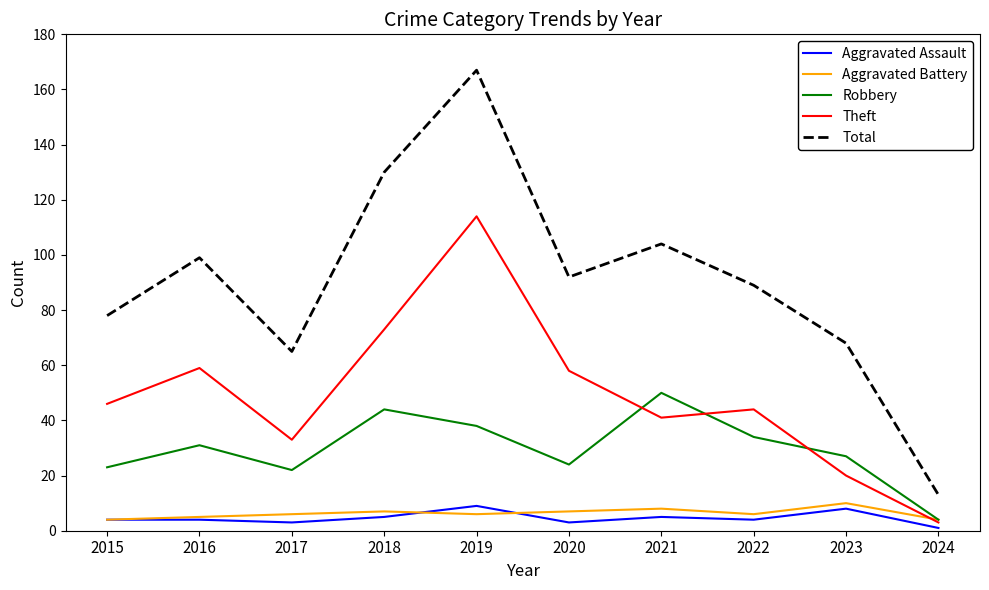

Reading left to right, transcribe all the data shown in this chart.

Aggravated Assault: 2015=4	2016=4	2017=3	2018=5	2019=9	2020=3	2021=5	2022=4	2023=8	2024=1
Aggravated Battery: 2015=4	2016=5	2017=6	2018=7	2019=6	2020=7	2021=8	2022=6	2023=10	2024=4
Robbery: 2015=23	2016=31	2017=22	2018=44	2019=38	2020=24	2021=50	2022=34	2023=27	2024=4
Theft: 2015=46	2016=59	2017=33	2018=73	2019=114	2020=58	2021=41	2022=44	2023=20	2024=3
Total: 2015=78	2016=99	2017=65	2018=130	2019=167	2020=92	2021=104	2022=89	2023=68	2024=13